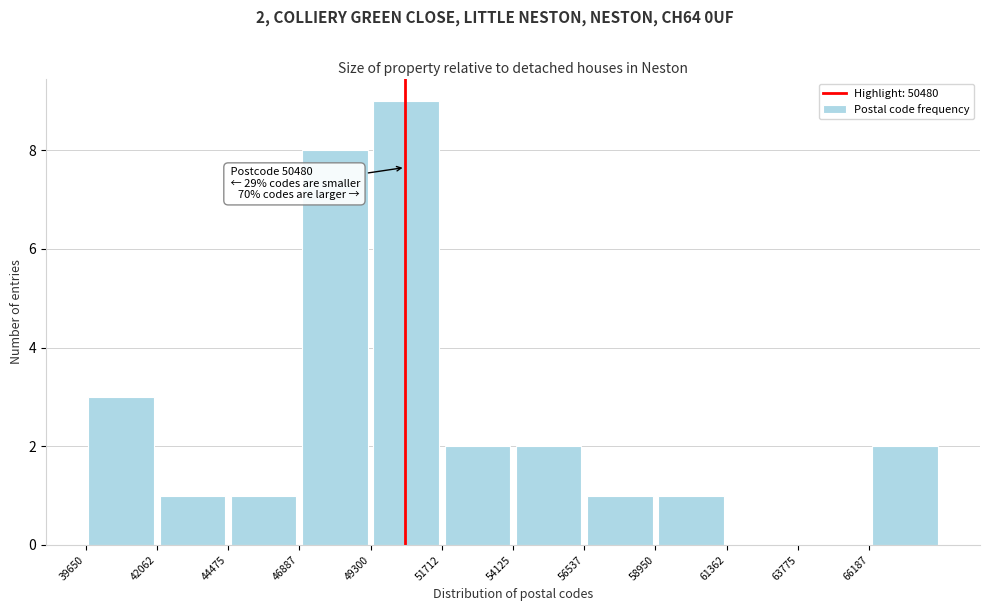

Which range on the x-axis has the tallest bar?

49500 to 51500